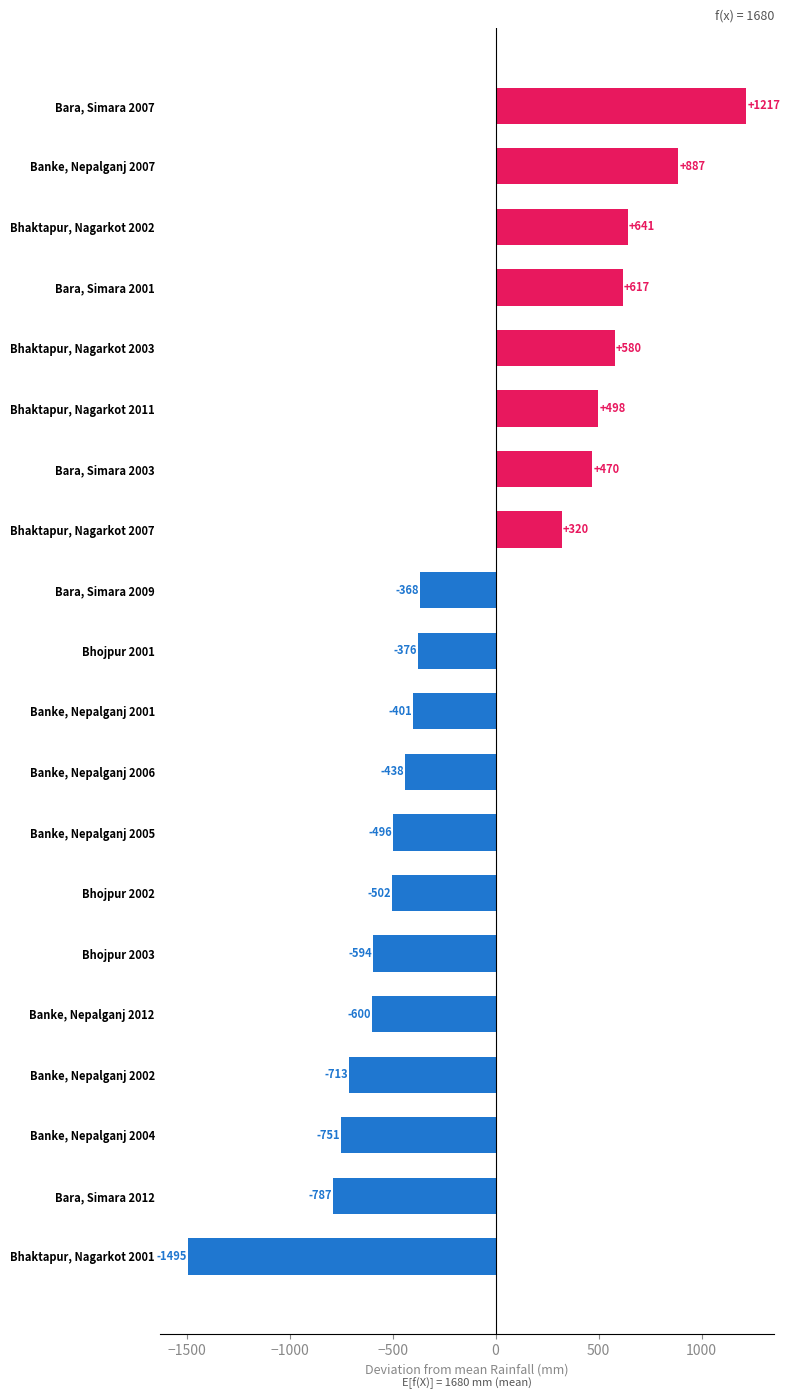

Which category has the highest value across all series?

Bara, Simara 2007